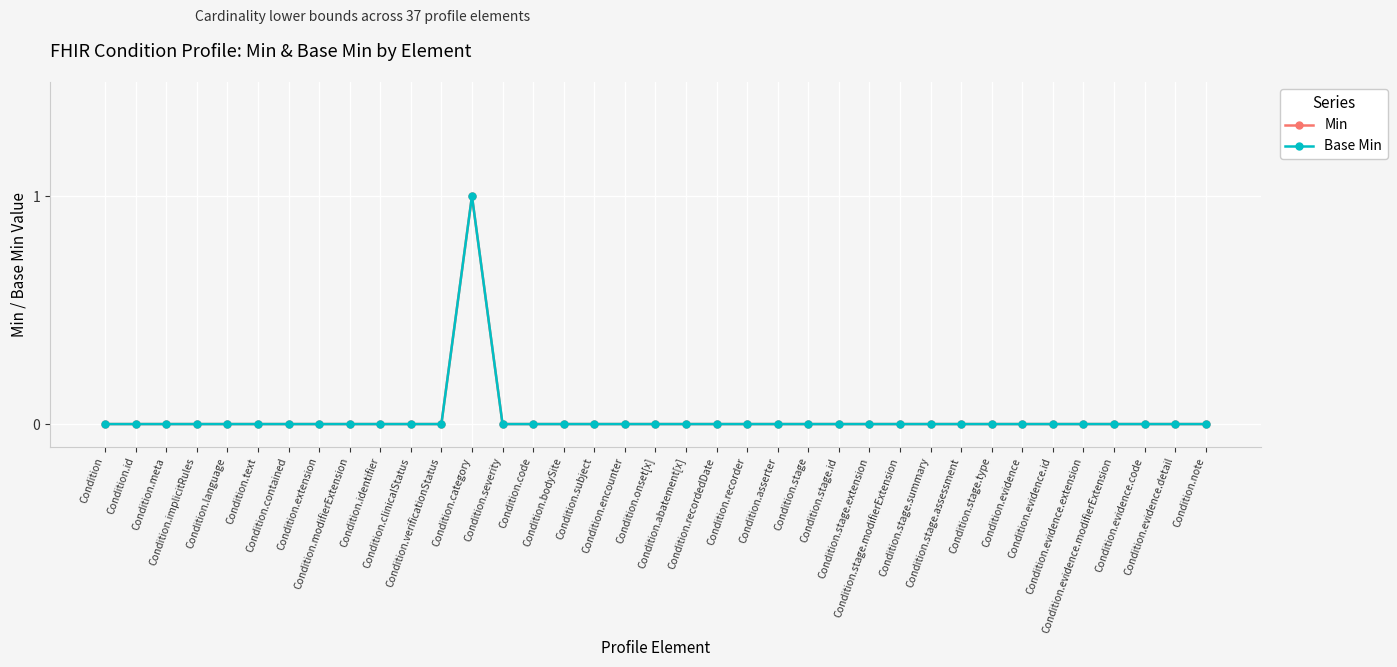

Reading left to right, what are all the values shown in this chart?

Min: Condition=0	Condition.id=0	Condition.meta=0	Condition.implicitRules=0	Condition.language=0	Condition.text=0	Condition.contained=0	Condition.extension=0	Condition.modifierExtension=0	Condition.identifier=0	Condition.clinicalStatus=0	Condition.verificationStatus=0	Condition.category=1	Condition.severity=0	Condition.code=0	Condition.bodySite=0	Condition.subject=0	Condition.encounter=0	Condition.onset[x]=0	Condition.abatement[x]=0	Condition.recordedDate=0	Condition.recorder=0	Condition.asserter=0	Condition.stage=0	Condition.stage.id=0	Condition.stage.extension=0	Condition.stage.modifierExtension=0	Condition.stage.summary=0	Condition.stage.assessment=0	Condition.stage.type=0	Condition.evidence=0	Condition.evidence.id=0	Condition.evidence.extension=0	Condition.evidence.modifierExtension=0	Condition.evidence.code=0	Condition.evidence.detail=0	Condition.note=0
Base Min: Condition=0	Condition.id=0	Condition.meta=0	Condition.implicitRules=0	Condition.language=0	Condition.text=0	Condition.contained=0	Condition.extension=0	Condition.modifierExtension=0	Condition.identifier=0	Condition.clinicalStatus=0	Condition.verificationStatus=0	Condition.category=1	Condition.severity=0	Condition.code=0	Condition.bodySite=0	Condition.subject=0	Condition.encounter=0	Condition.onset[x]=0	Condition.abatement[x]=0	Condition.recordedDate=0	Condition.recorder=0	Condition.asserter=0	Condition.stage=0	Condition.stage.id=0	Condition.stage.extension=0	Condition.stage.modifierExtension=0	Condition.stage.summary=0	Condition.stage.assessment=0	Condition.stage.type=0	Condition.evidence=0	Condition.evidence.id=0	Condition.evidence.extension=0	Condition.evidence.modifierExtension=0	Condition.evidence.code=0	Condition.evidence.detail=0	Condition.note=0